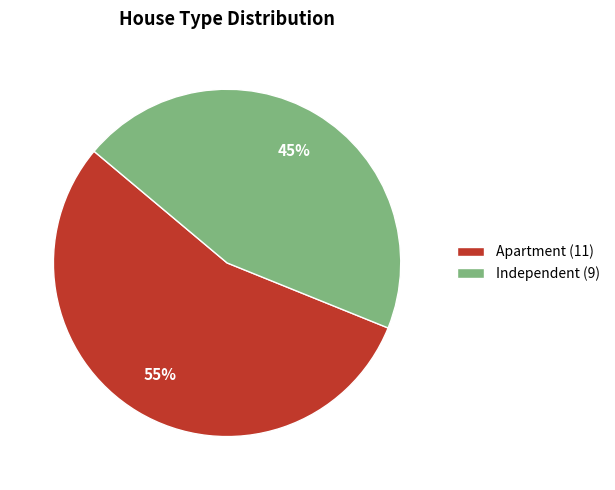

How many segments does this pie chart have?

2